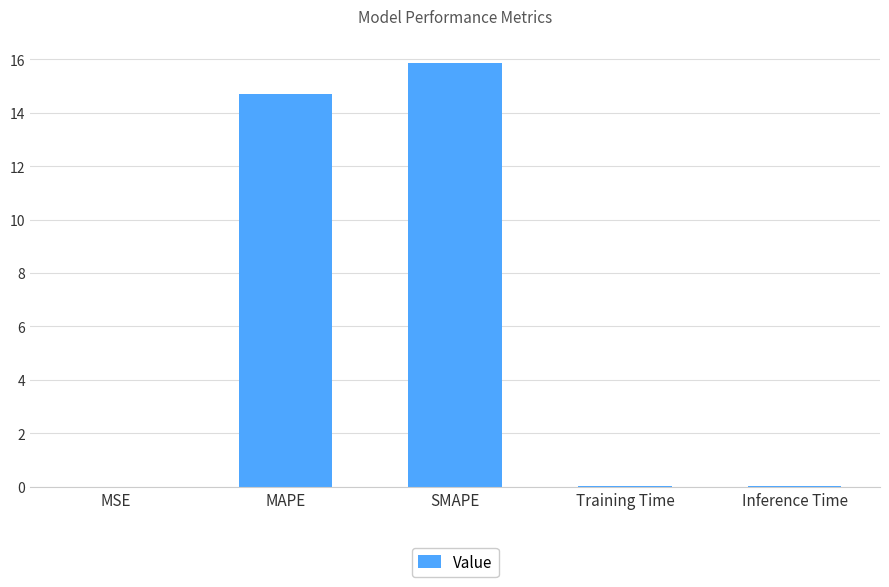

What is the sum of all values?

30.6